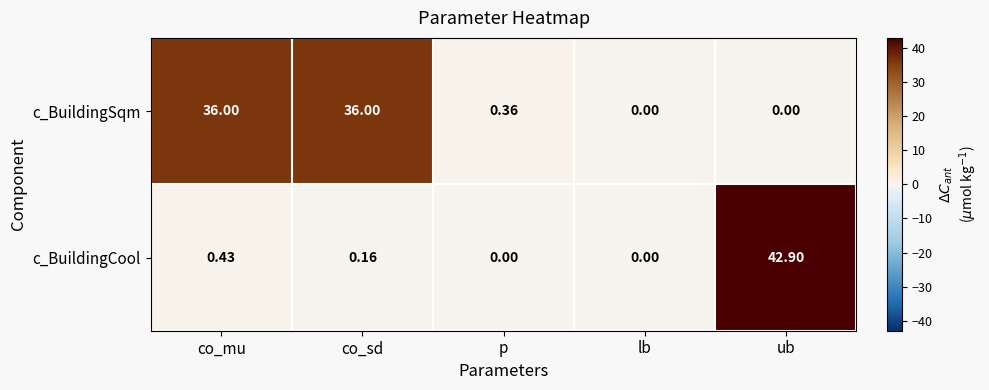

How many distinct data groups are displayed?

2